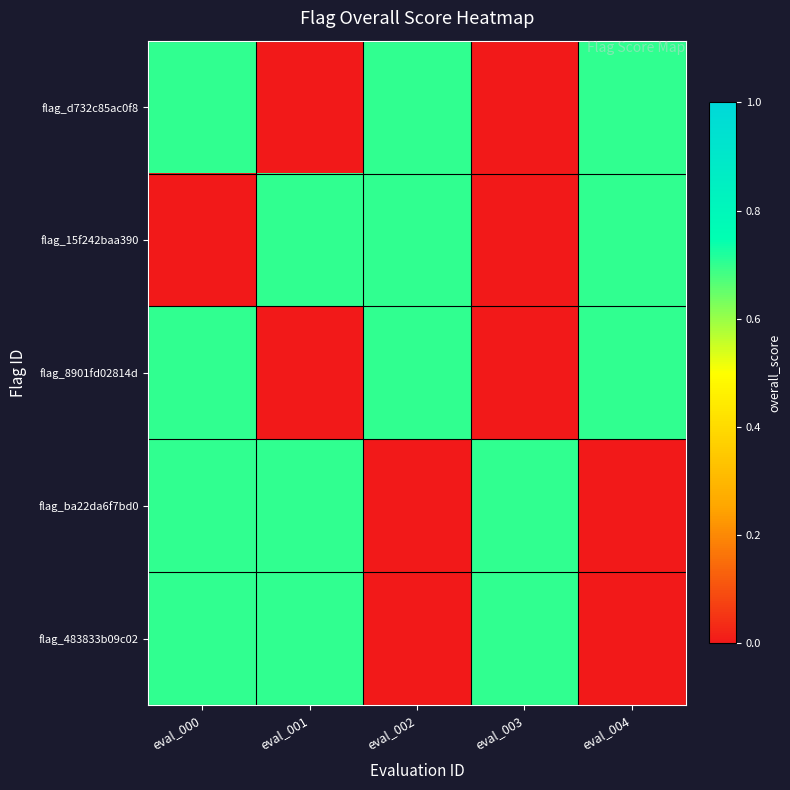

Which series changed the most between eval_000 and eval_003?

flag_d732c85ac0f8